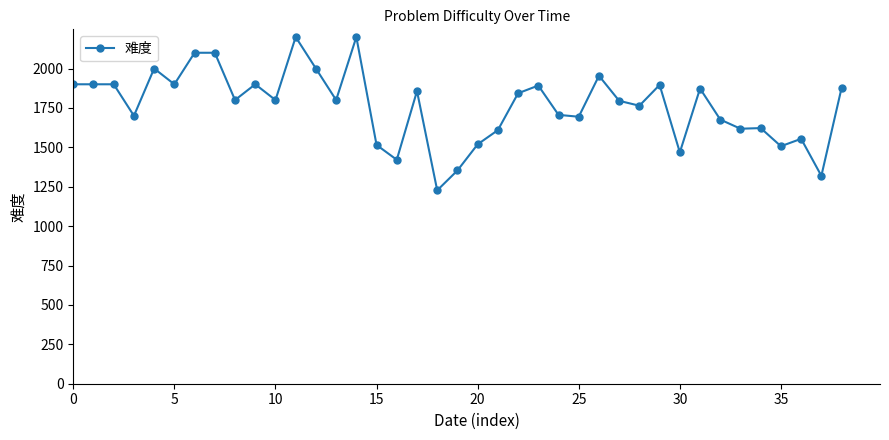

What is the value of the 17th point from the left?

1421